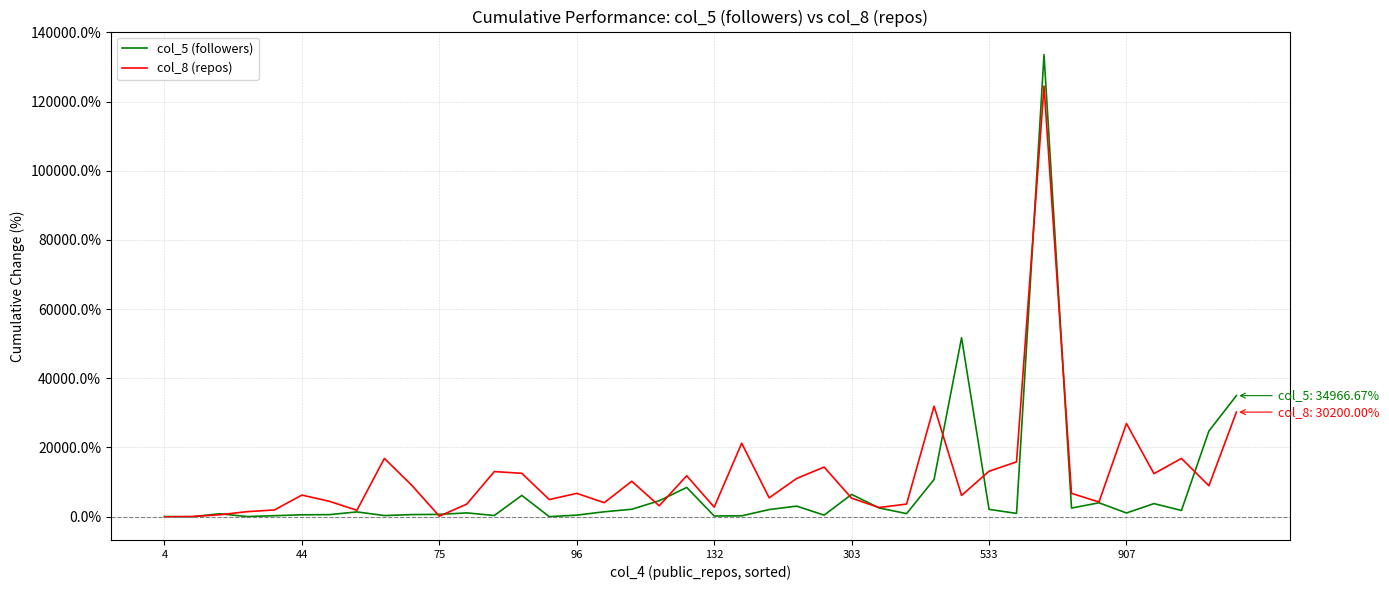

Rank the series by their maximum value, from highest to lowest.

col_5 (followers), col_8 (repos)